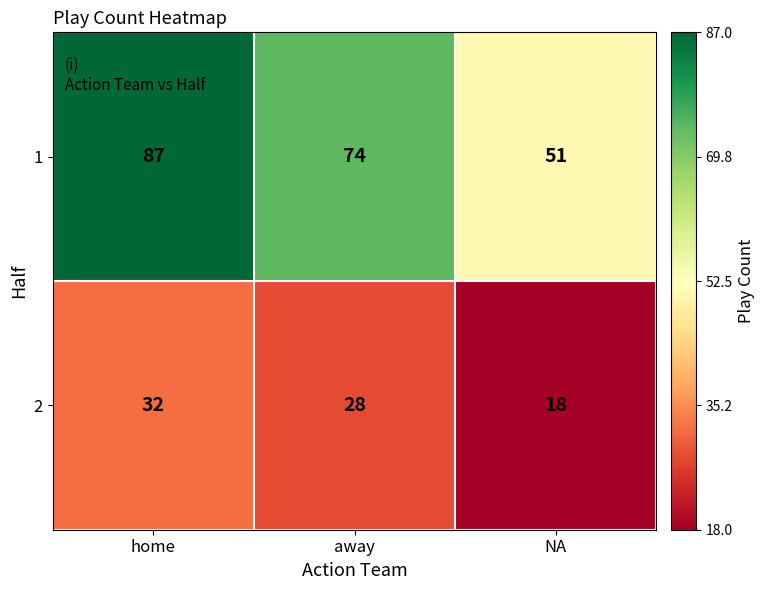

What is the difference between the highest and lowest values at home?

55